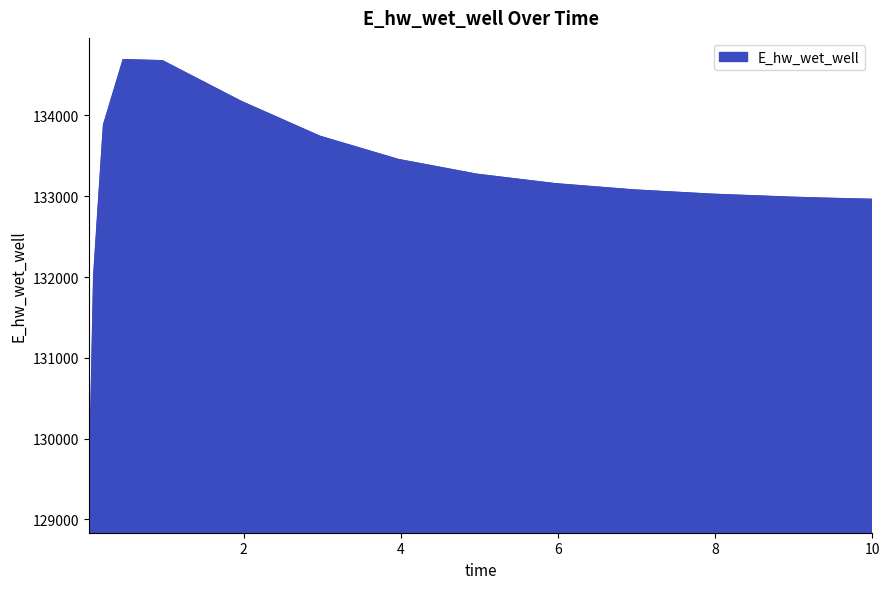

What is the minimum value shown in the chart?

129093.4